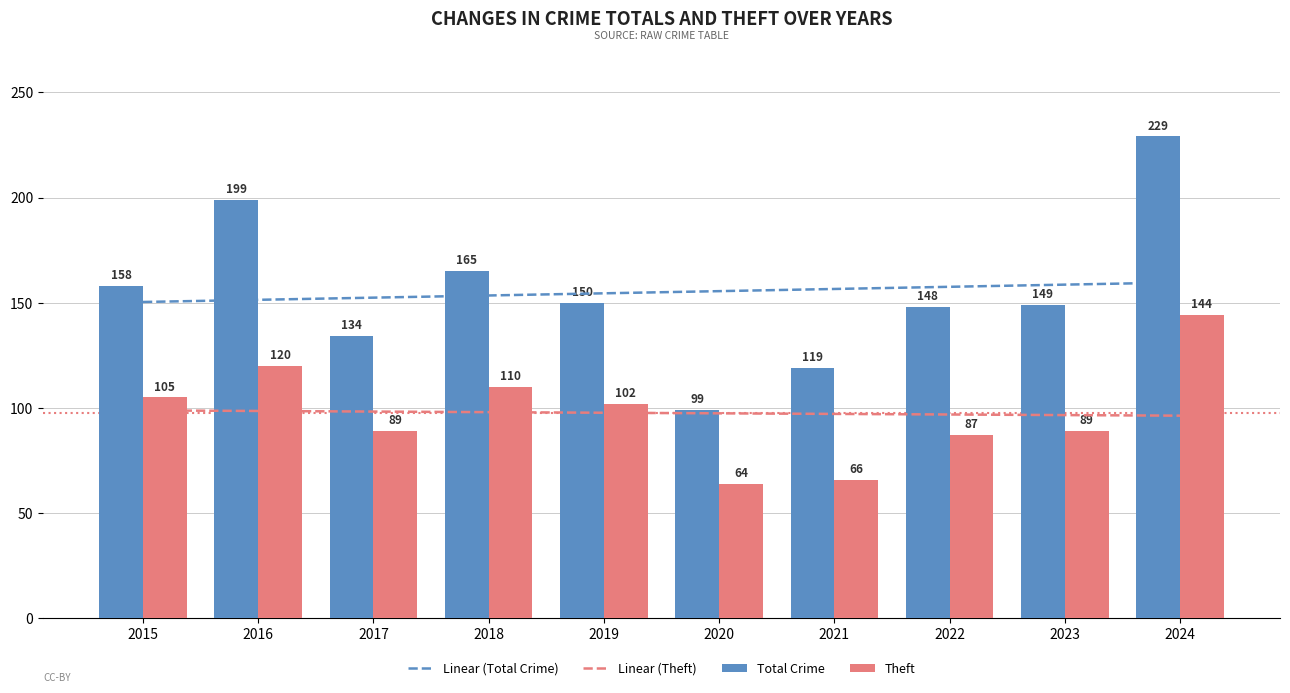

What is the value of the Linear (Total Crime) bar at the 3rd from the left?

152.4